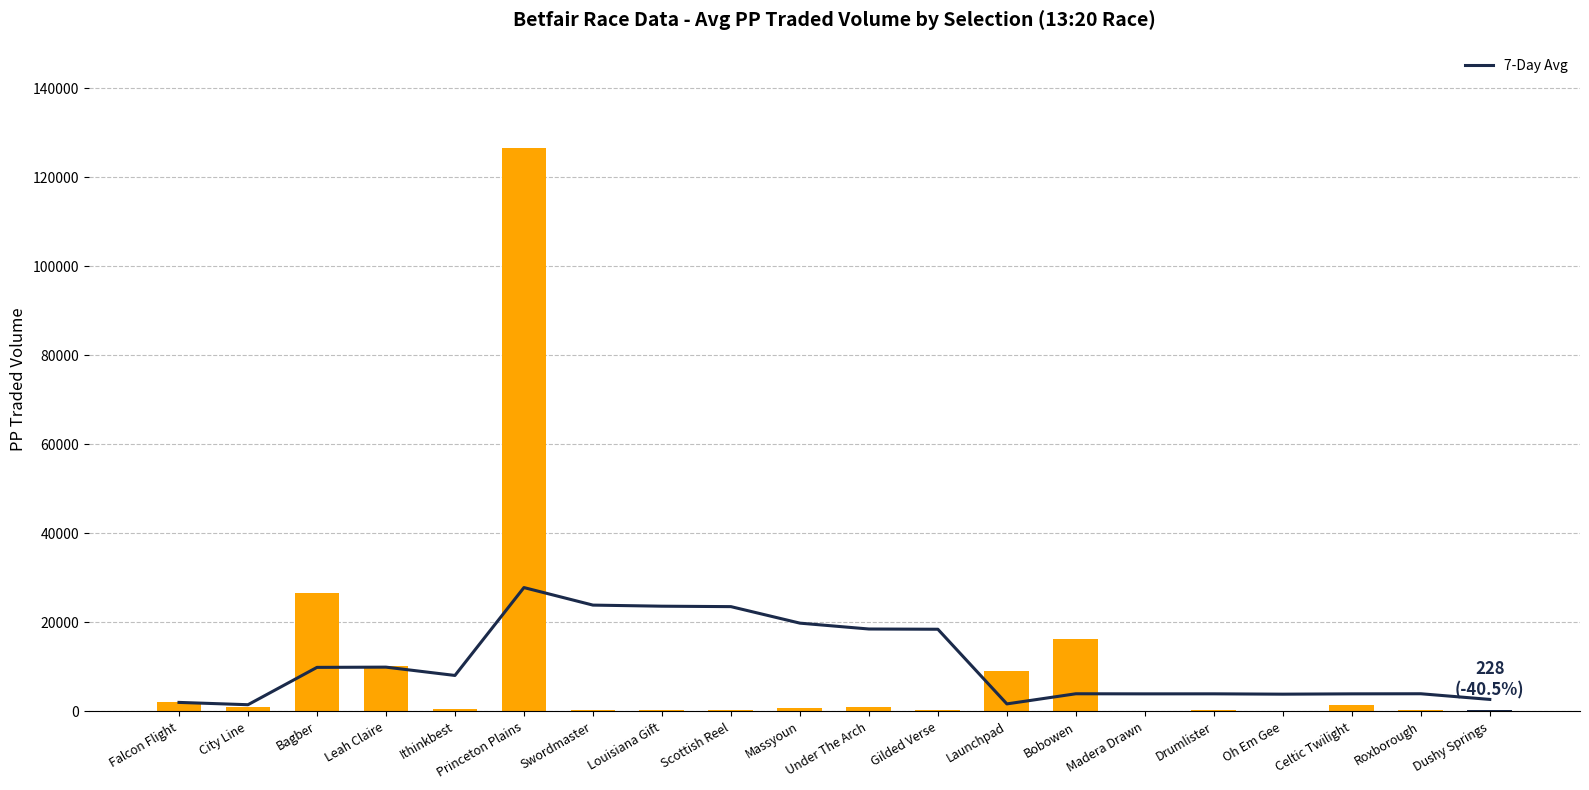

Are the bars horizontal?

No